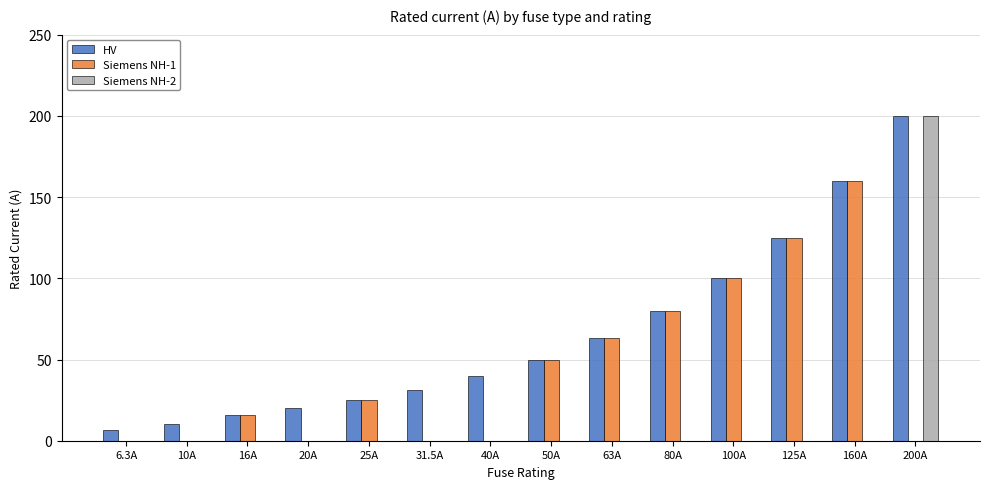

Which series changed the most between 6.3A and 80A?

Siemens NH-1